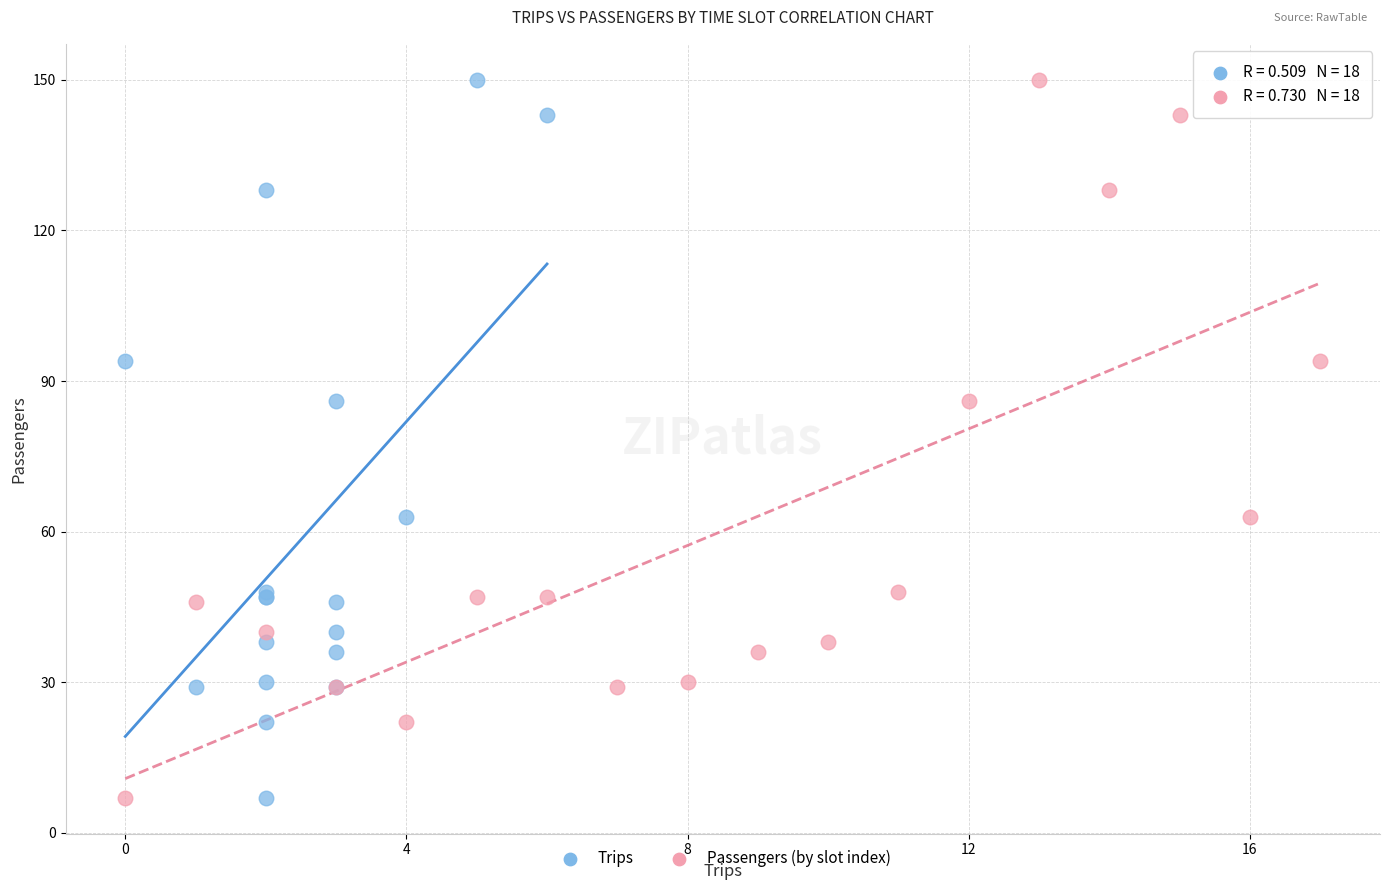

What are all the series names shown in the legend?

Trips, Passengers (by slot index)